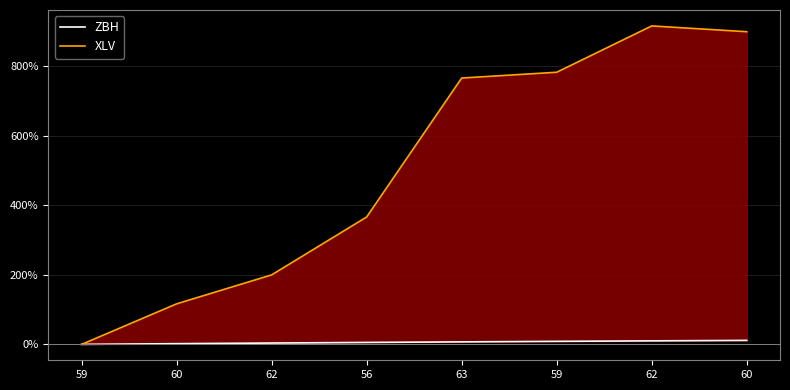

Which series has the largest total across all categories?

XLV